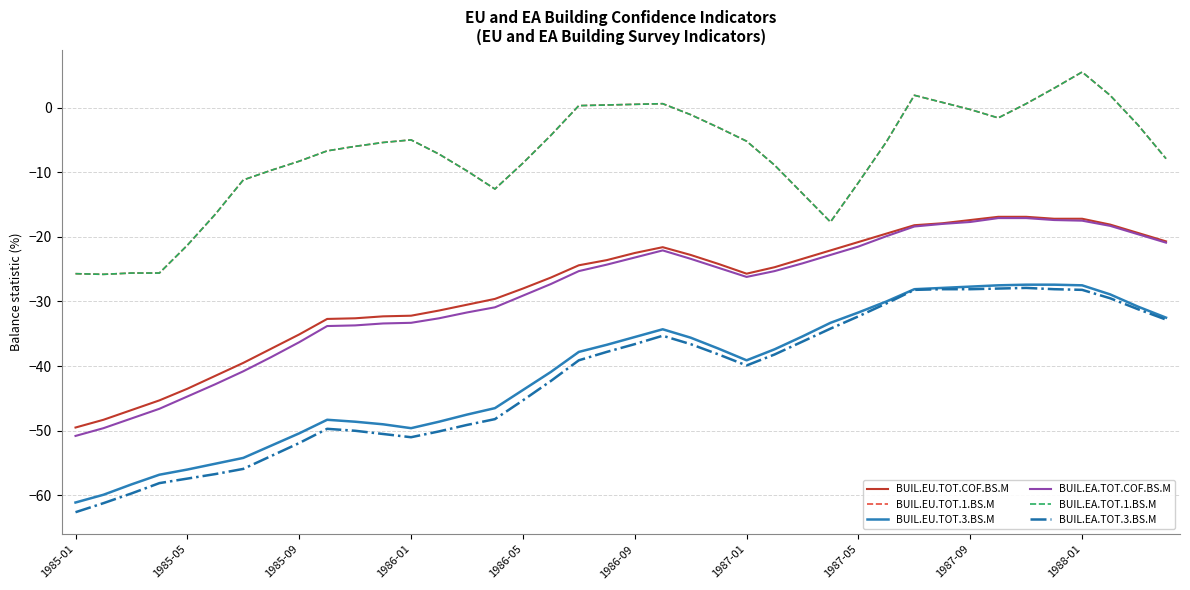

Which series has the largest total across all categories?

BUIL.EU.TOT.1.BS.M